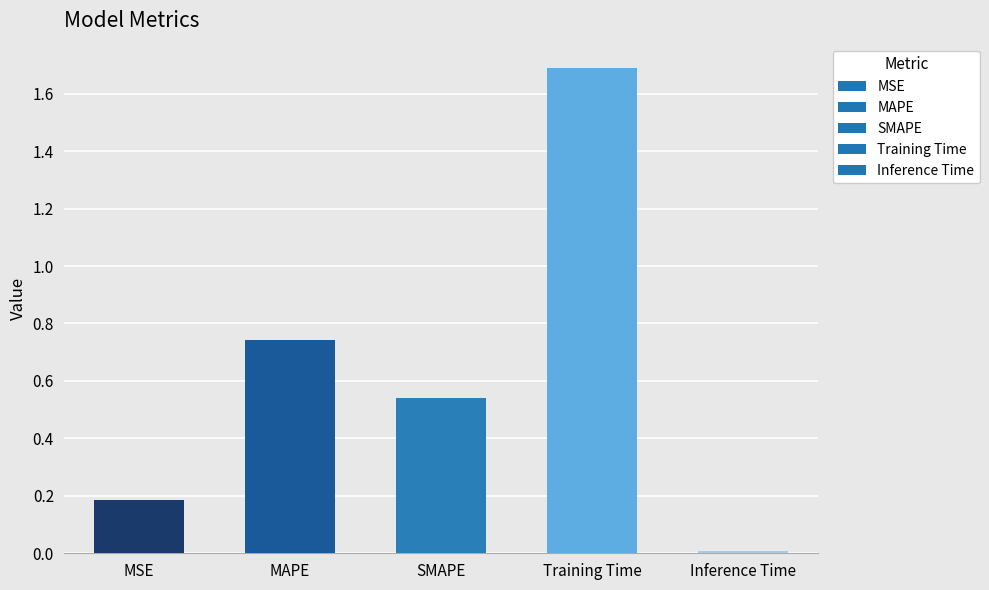

What is the difference between the second highest and second lowest values?

0.6